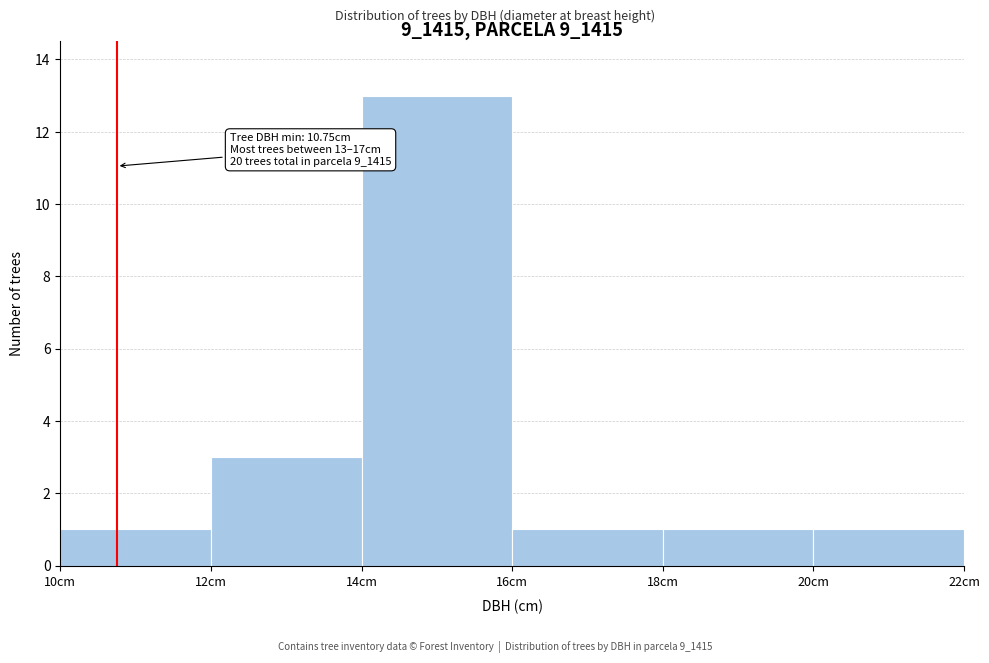

Over which range of the x-axis is the bar tallest?

14 to 16